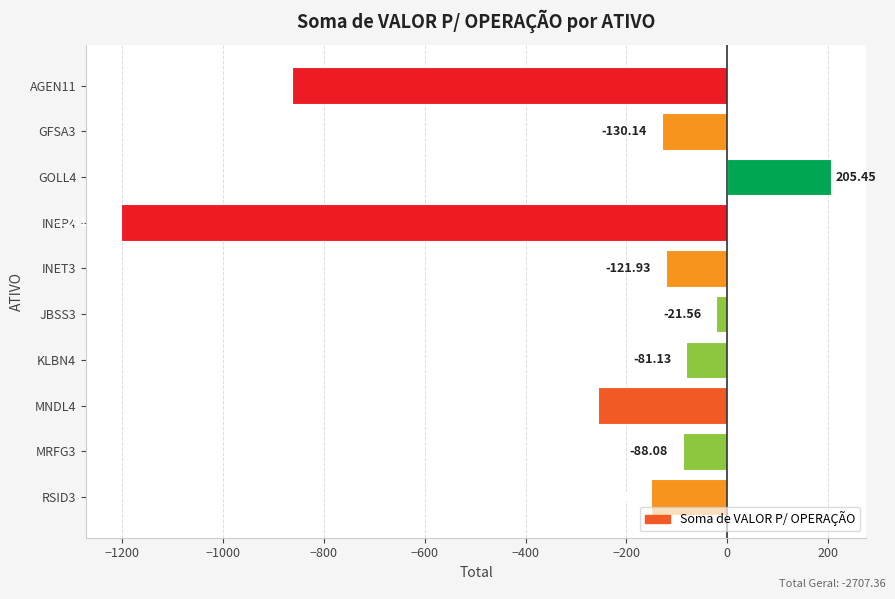

Are the bars horizontal?

Yes